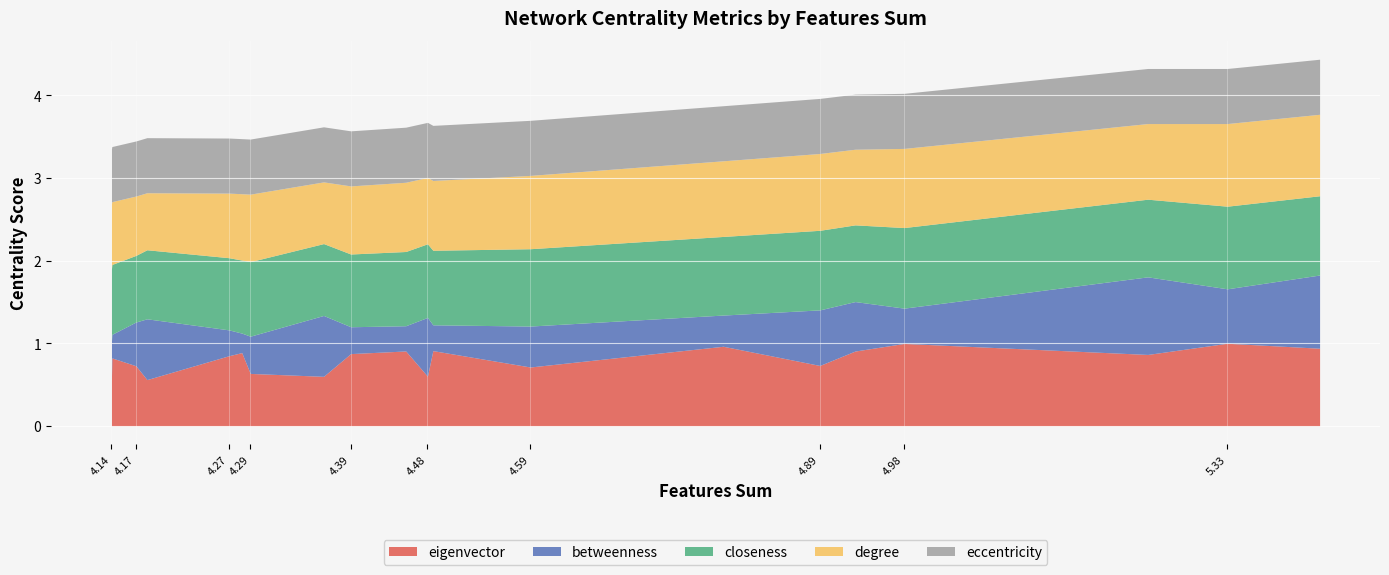

Is it true that eigenvector equals 0.9 at 4.39?

True